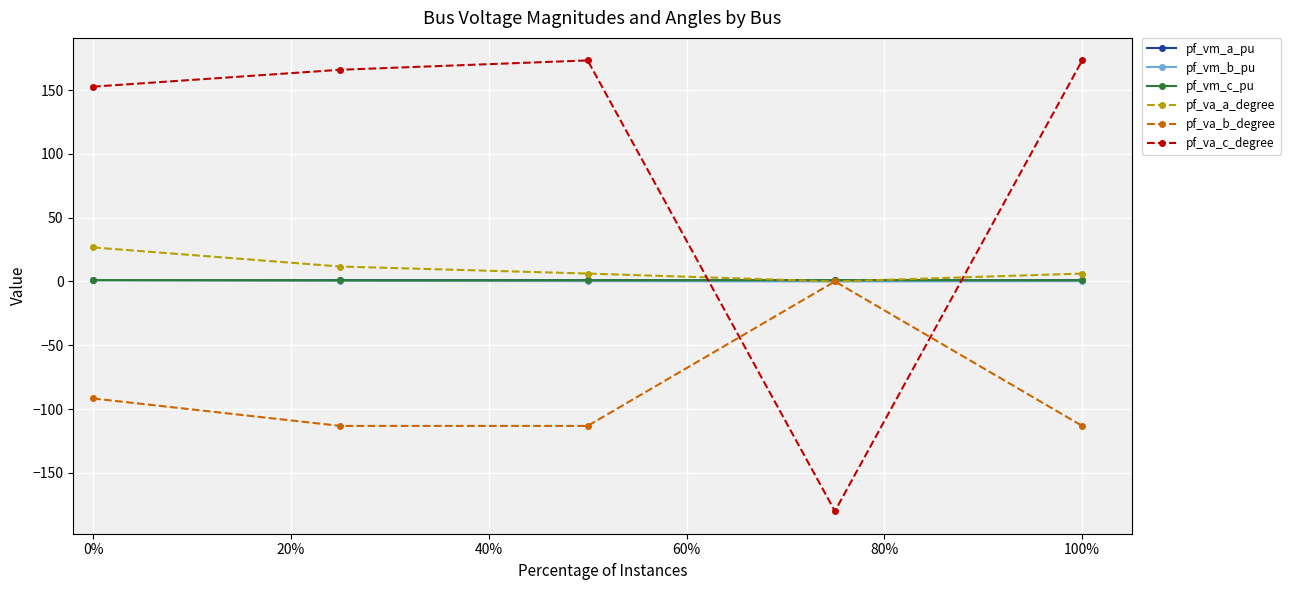

At how many categories does at least one series exceed 76?

4